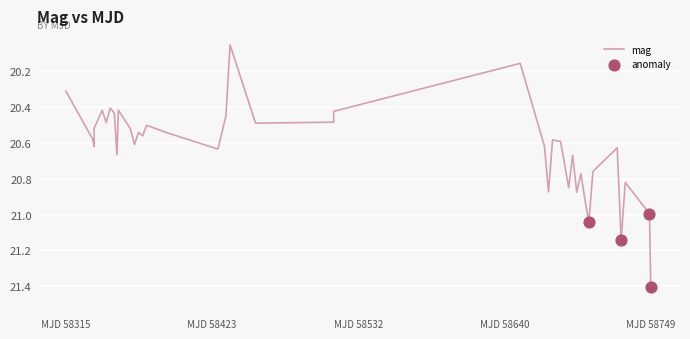

What is the greatest value displayed?

21.4